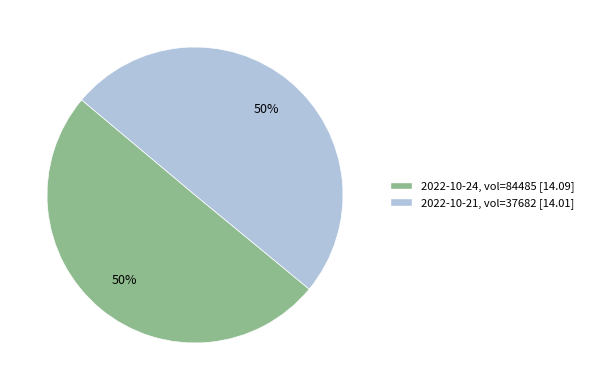

To the nearest percent, what is the average slice percentage?

50%